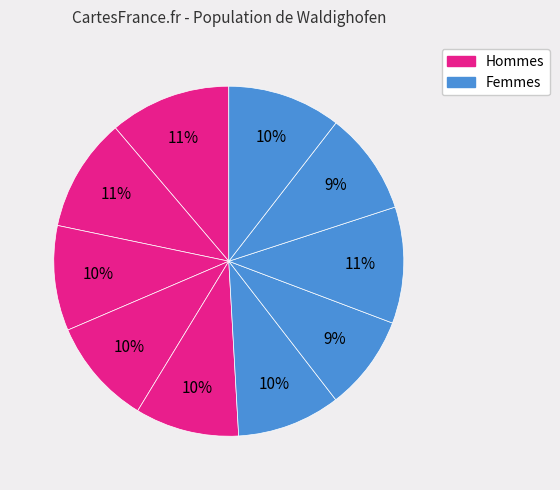

How many slices are in this pie chart?

10